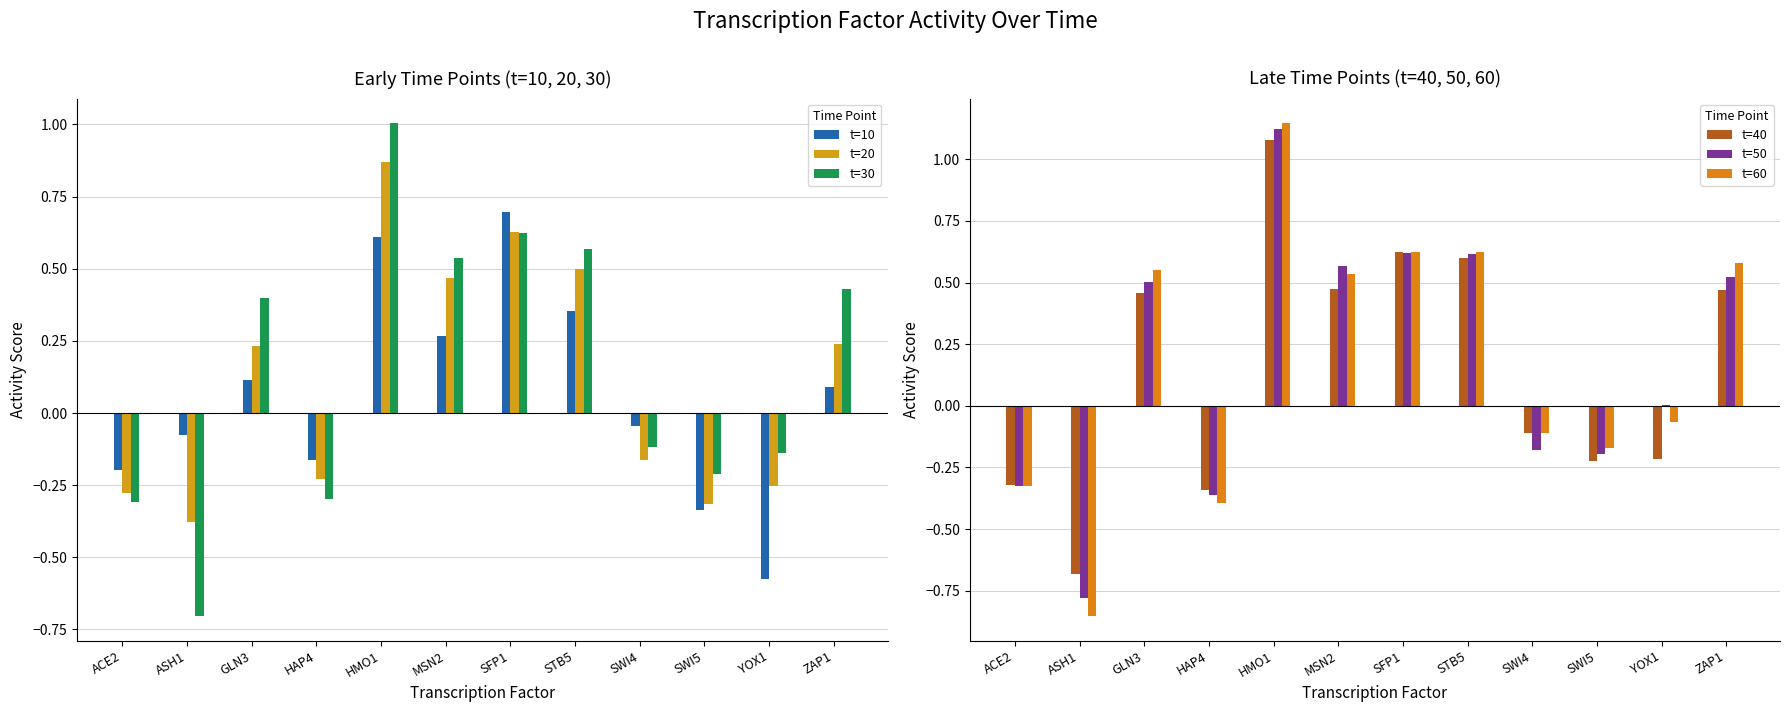

What is the total value across all series at SFP1?

3.8